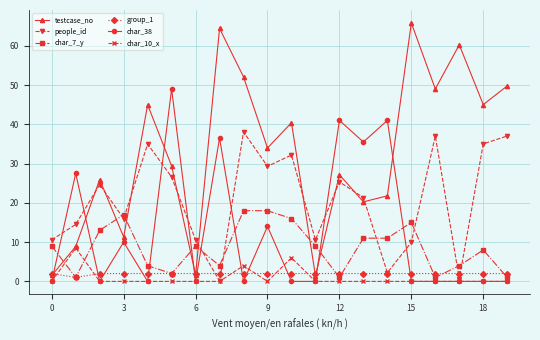

Count the number of data series in this chart.

6